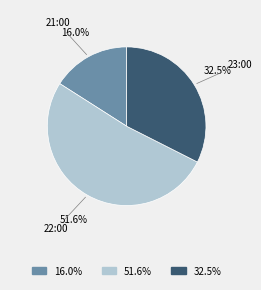

Is there any slice that represents more than half of the pie?

Yes